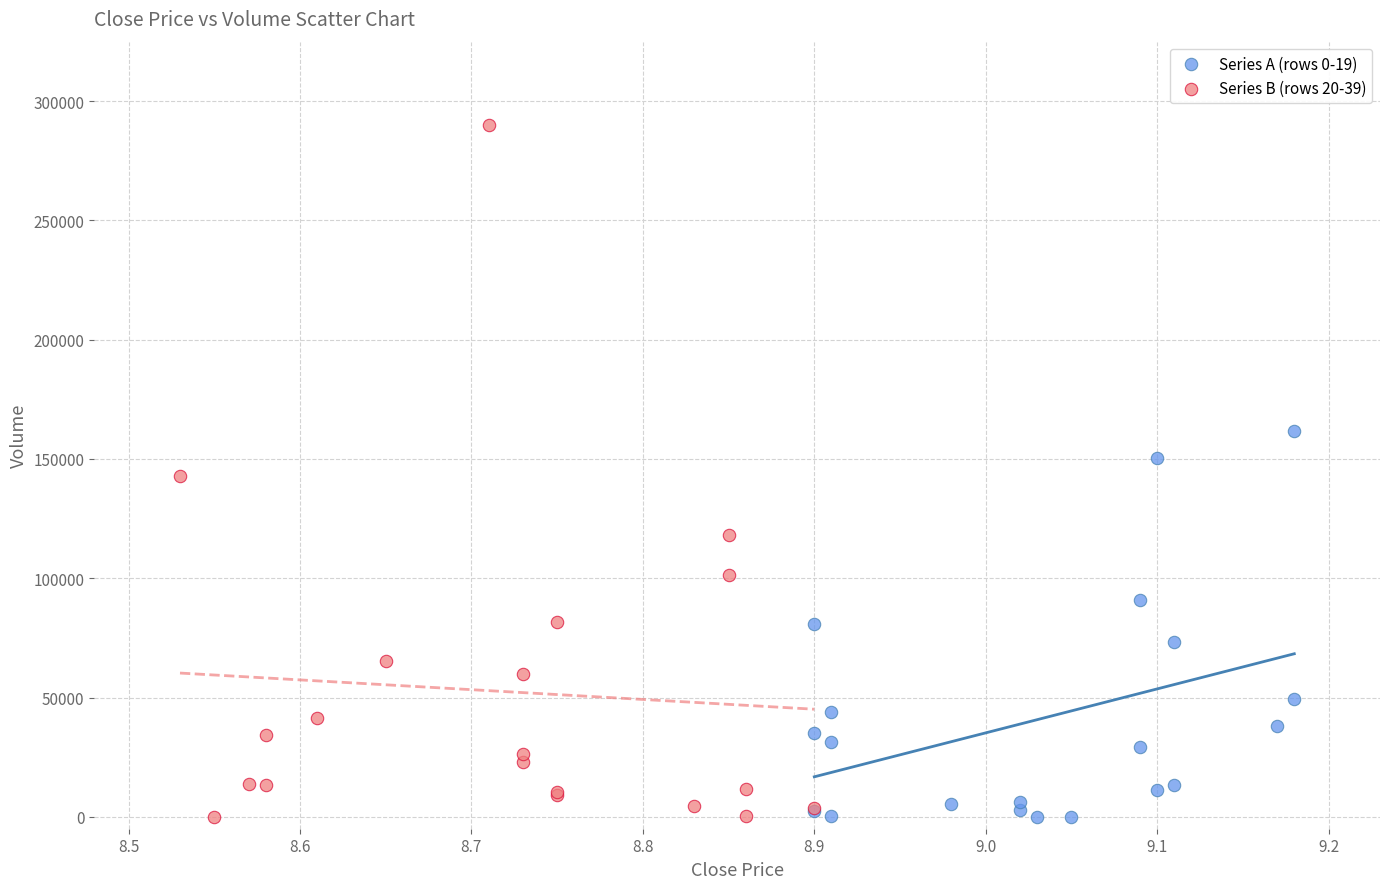

Which series has the widest spread of Y values?

Series B (rows 20-39)